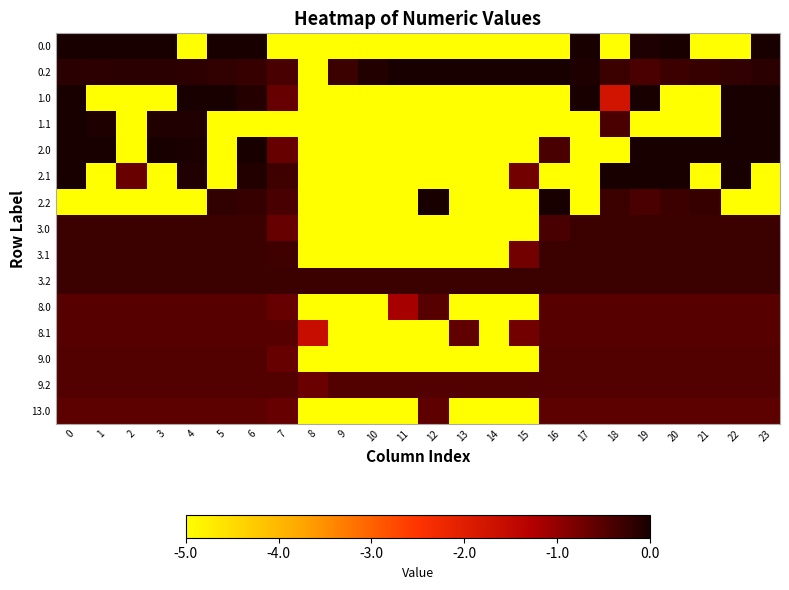

Between 23 and 1, which is larger?

23